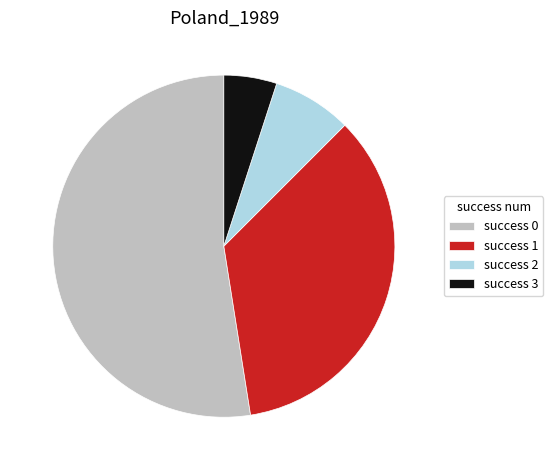

What is the smallest slice in the pie chart?

success 3